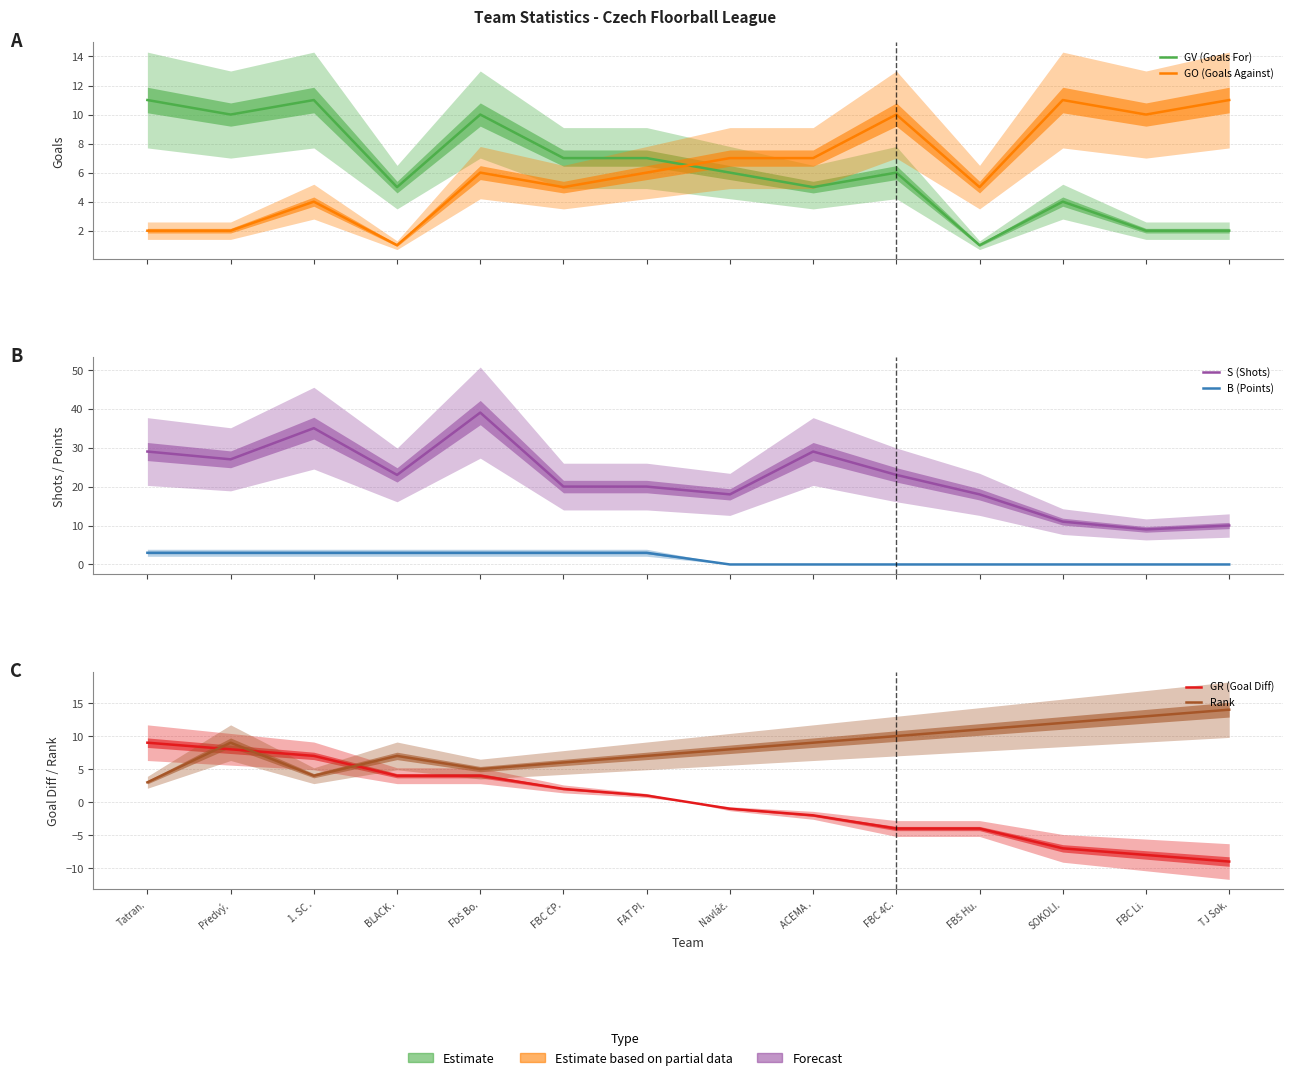

What is the label of the 7th point from the right?

Navláč.